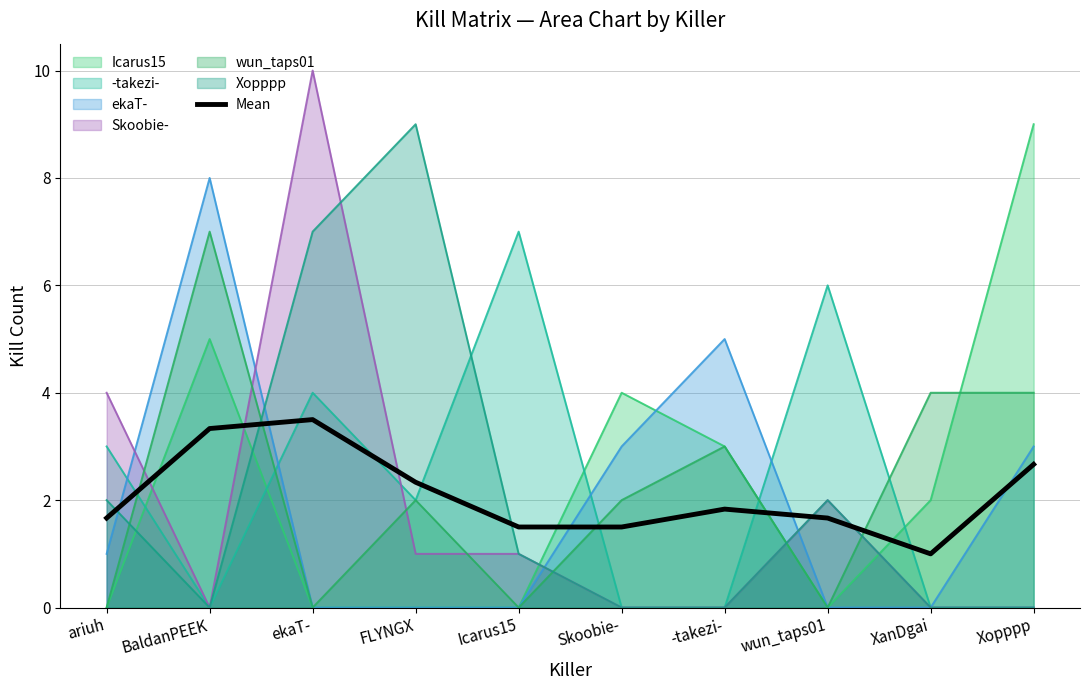

At which category does the data reach its first local peak?

ekaT-